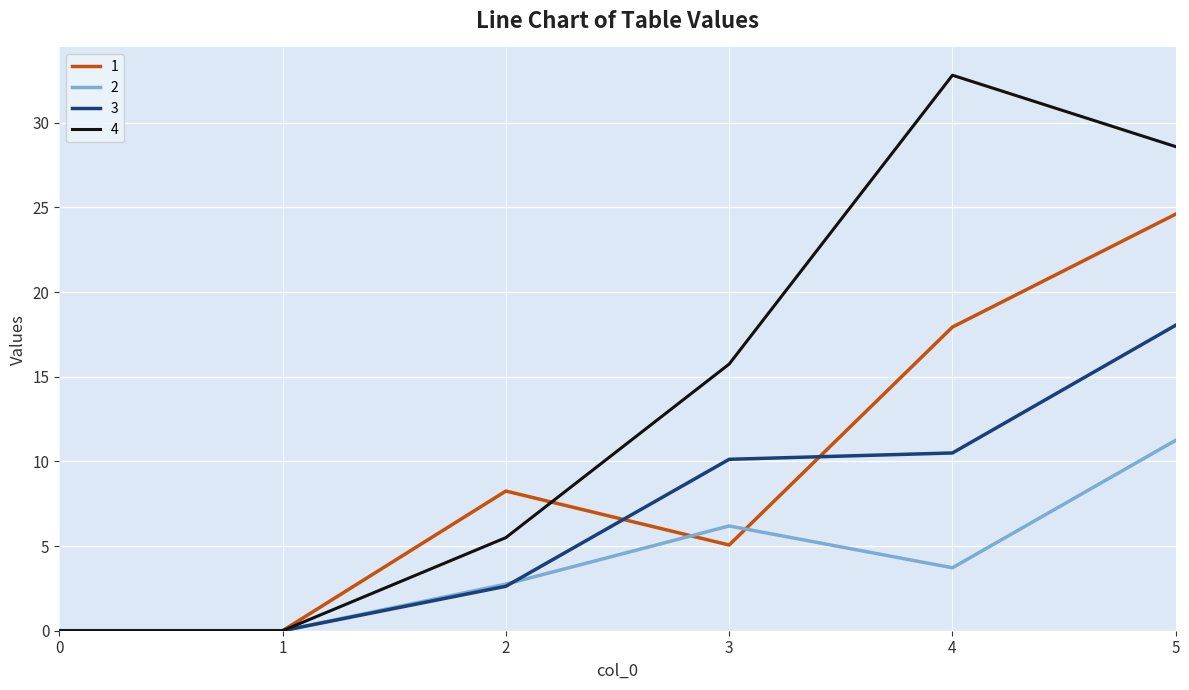

List the series in order of their overall mean, highest first.

4, 1, 3, 2